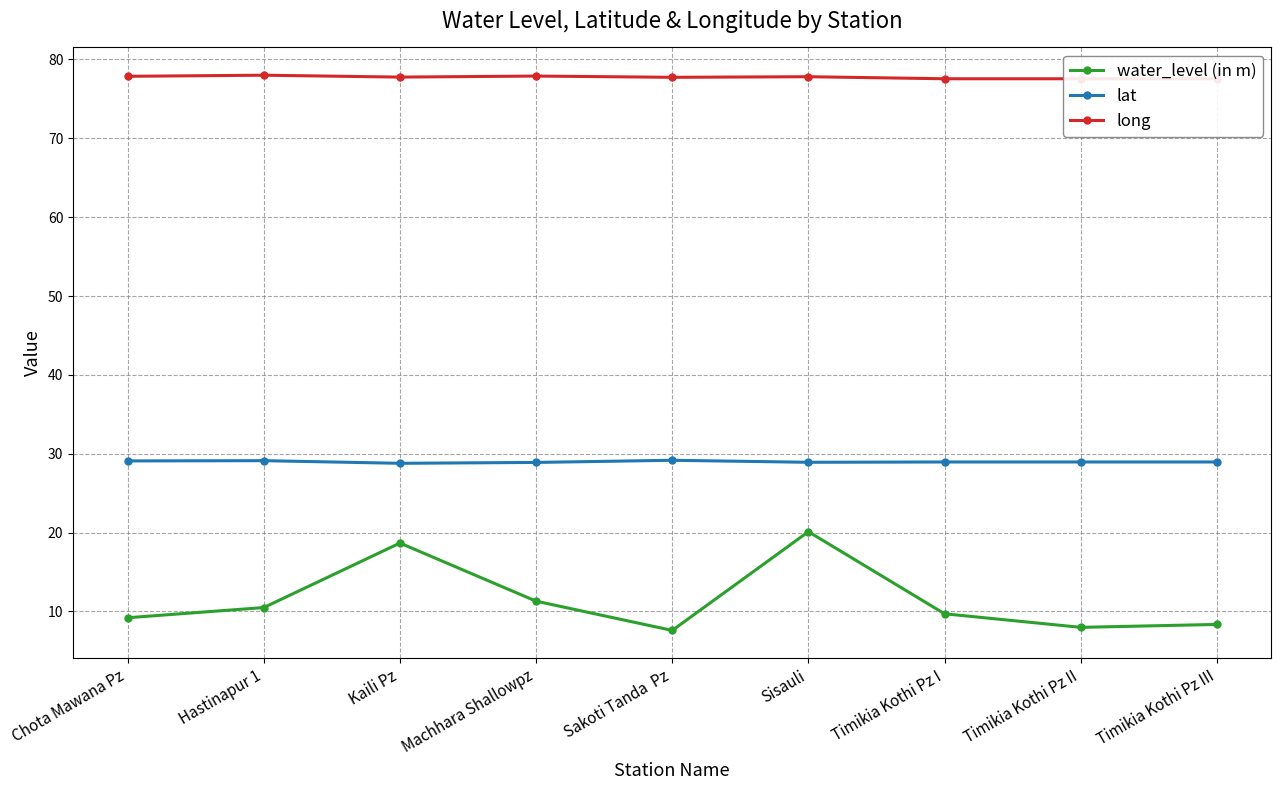

What is the value of the water_level (in m) point at the 3rd from the left?

18.7